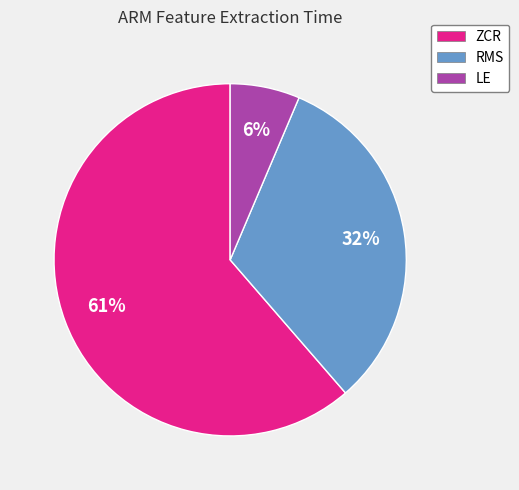

Is it true that ZCR is 61% of the pie?

True